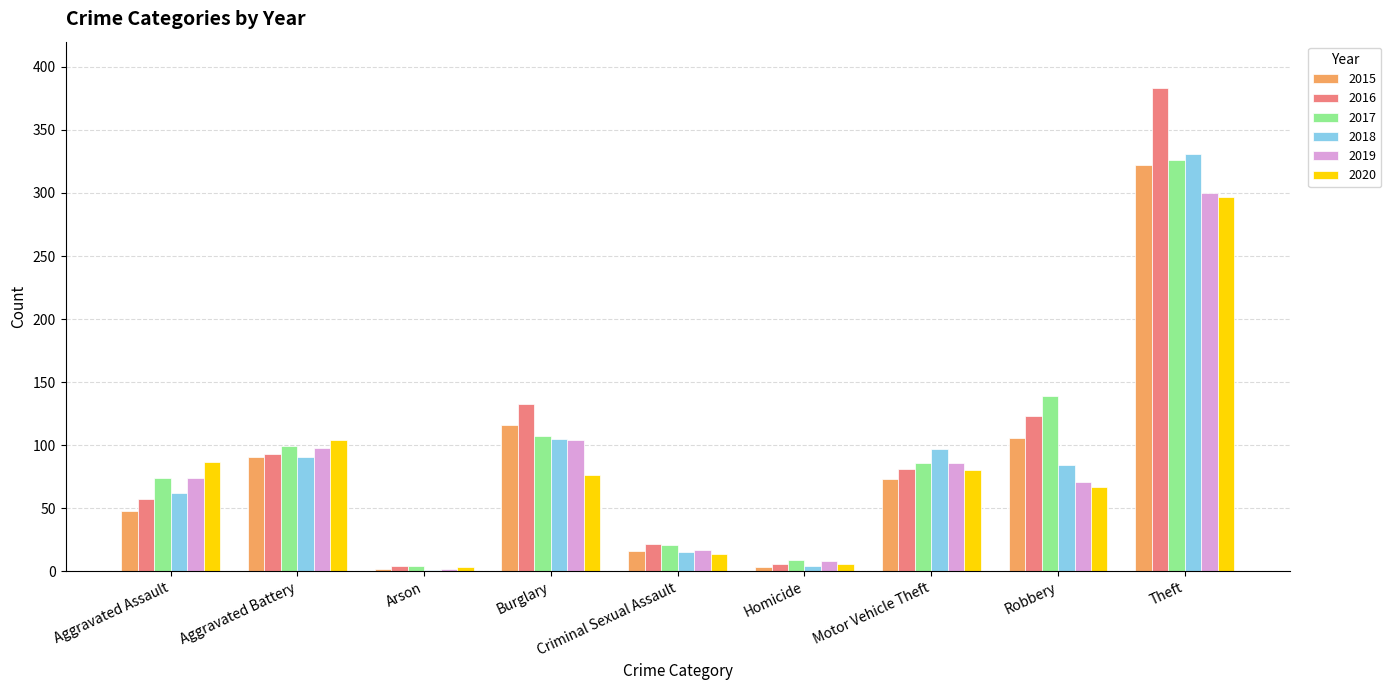

What is the sum of all 2017 values?

865